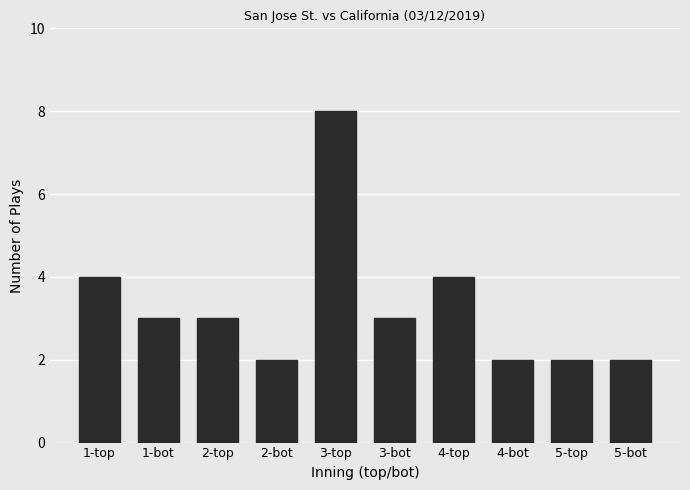

The value at 1-top is 4. True or false?

True